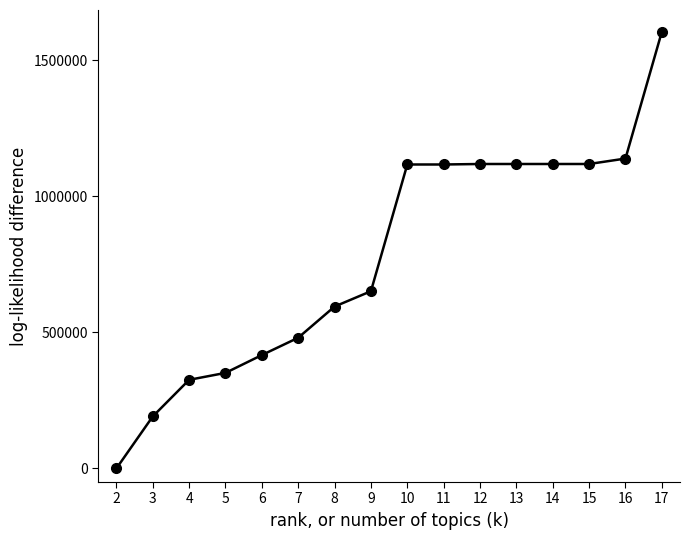

True or false: the data shows 1484115.8 at 14.

False